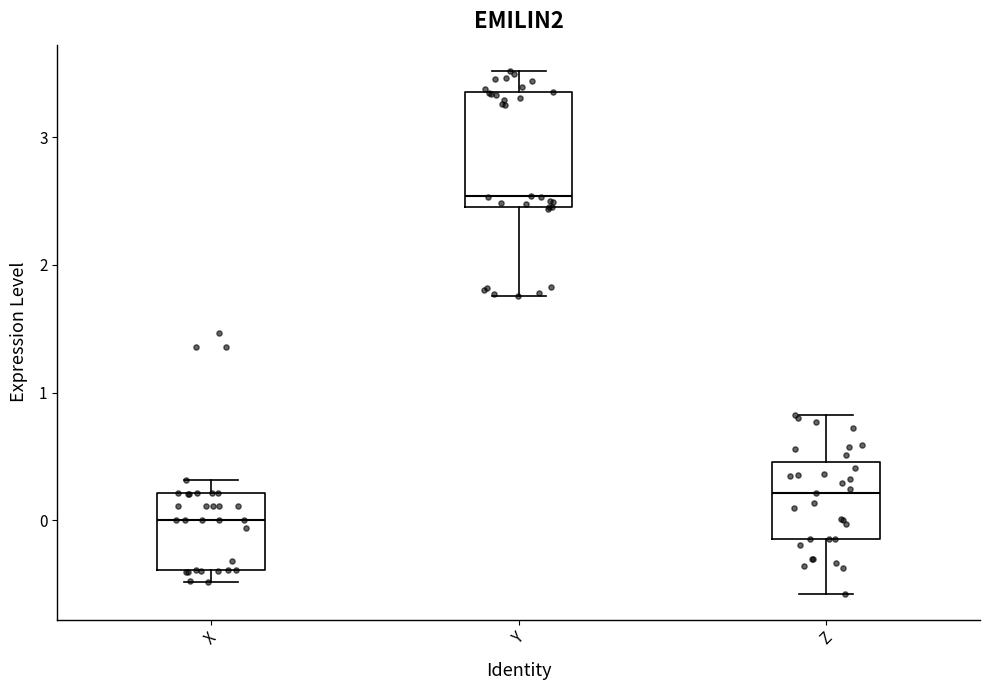

Reading left to right, transcribe this box plot: for each box, give where its median line is, the range the box spans, and where its two whiskers end, as read against the y-axis. The values are not printed on the chart, so give them approximately, as read against the axis.

X: median 0.0, box -0.4 to 0.2, whiskers -0.5 to 0.3
Y: median 2.5 (just above the box's lower edge), box 2.5 to 3.4, whiskers 1.8 to 3.5
Z: median 0.2, box -0.1 to 0.5, whiskers -0.6 to 0.8